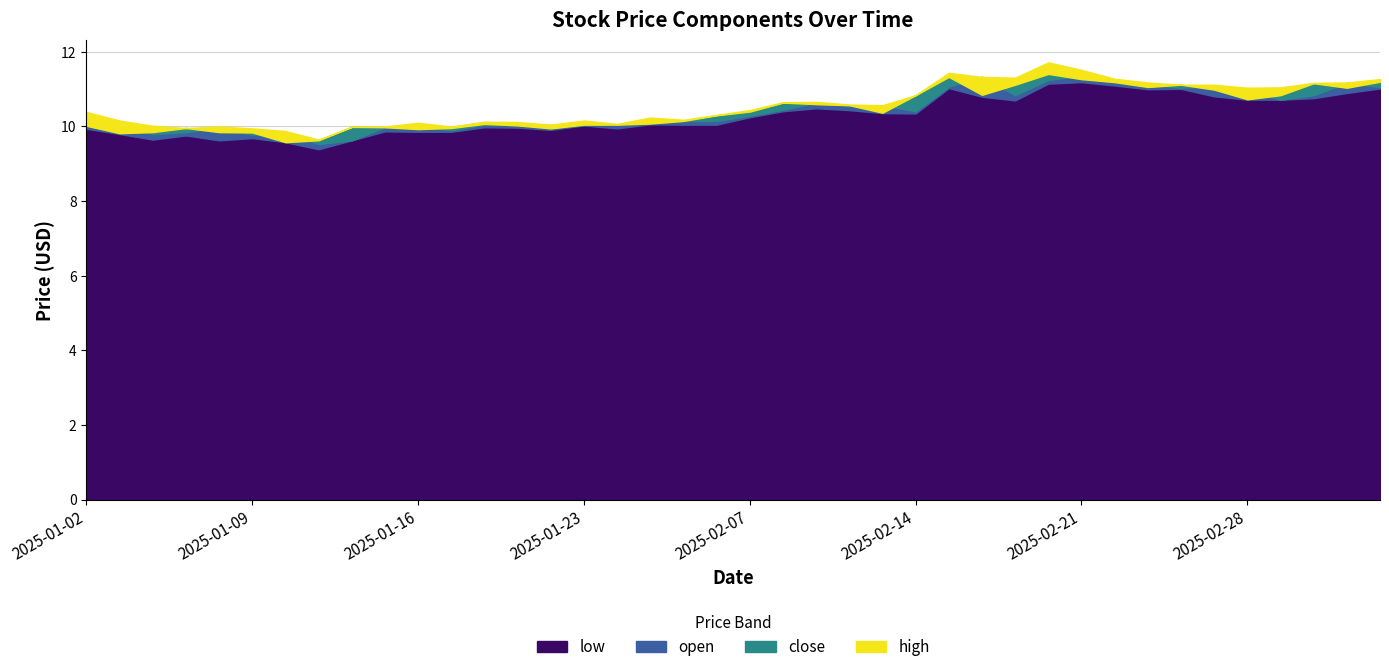

In close, how many points are higher than both neighbors (excluding endpoints)?

8